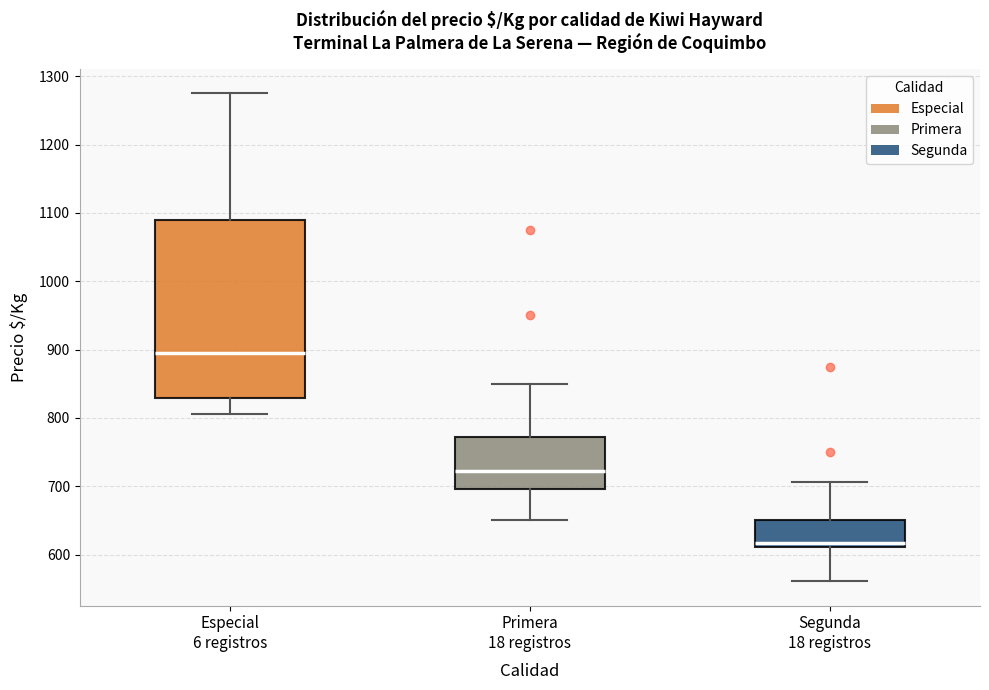

Where is the upper edge of the box for Segunda 18 registros on the y-axis? The values are not printed on the chart, so give them approximately, as read against the axis.

650